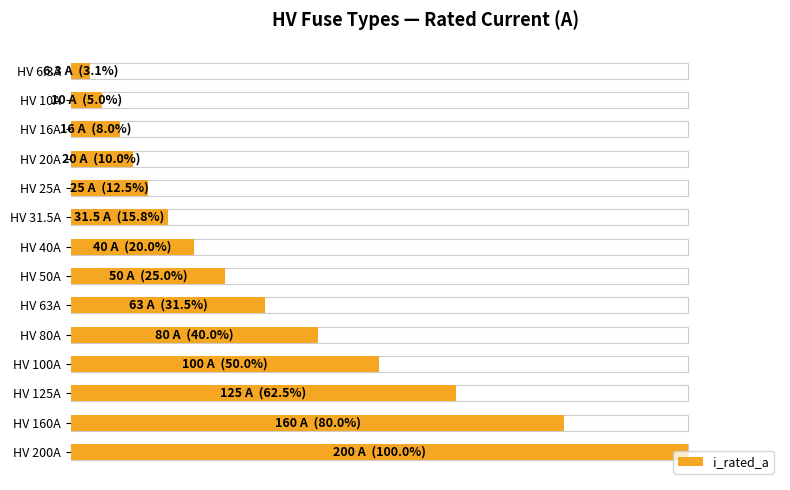

Does the chart contain stacked bars?

No